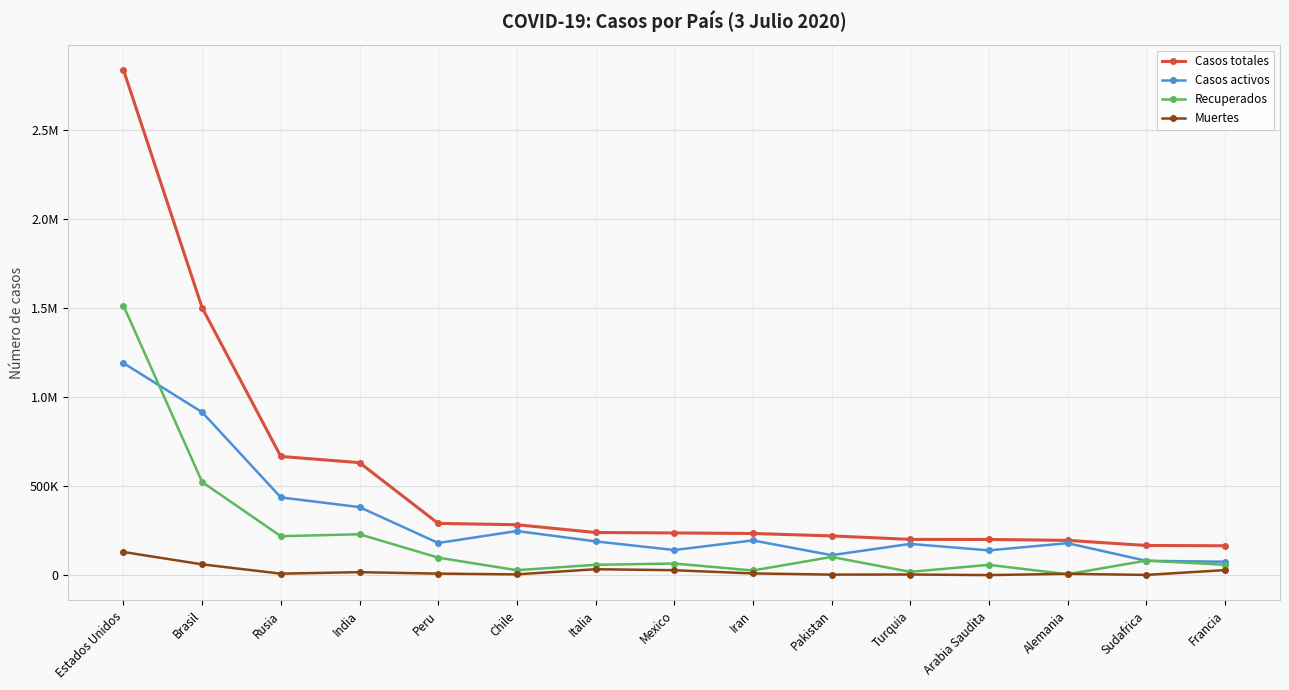

What are all the series names shown in the legend?

Casos totales, Casos activos, Recuperados, Muertes